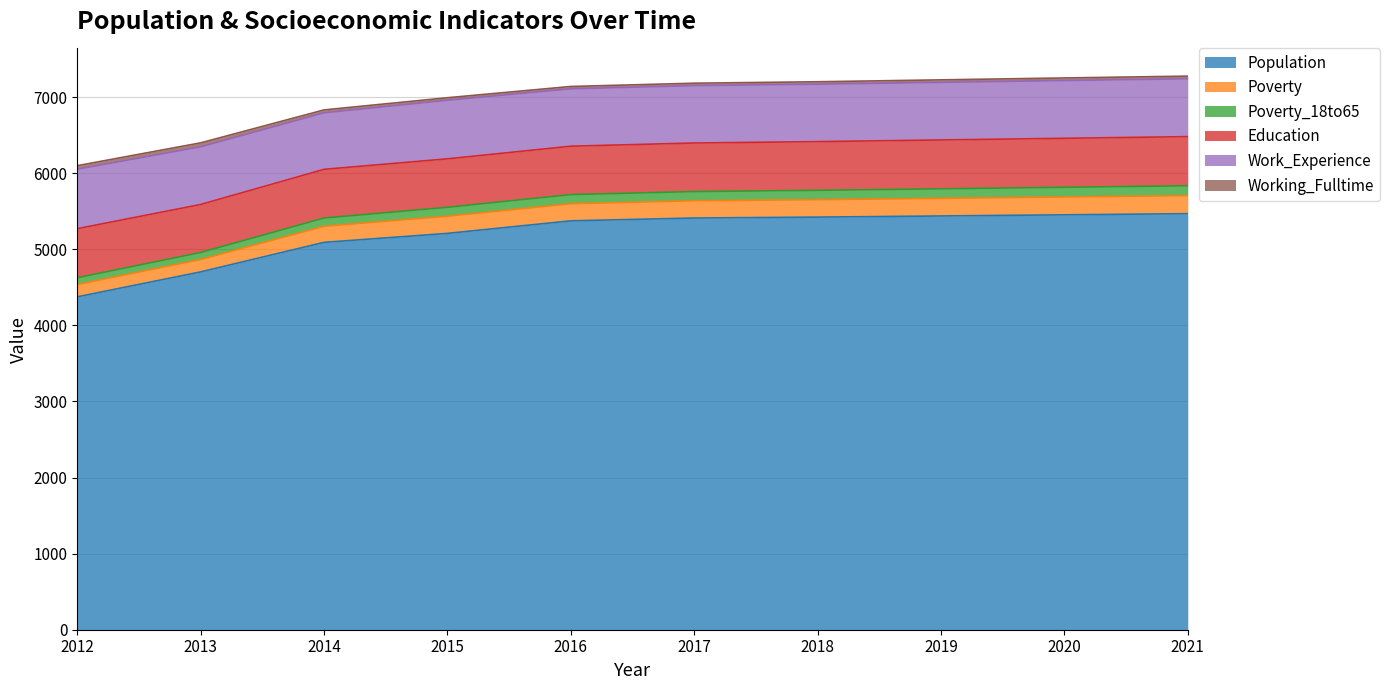

How many interior local valleys does the Poverty series have?

1